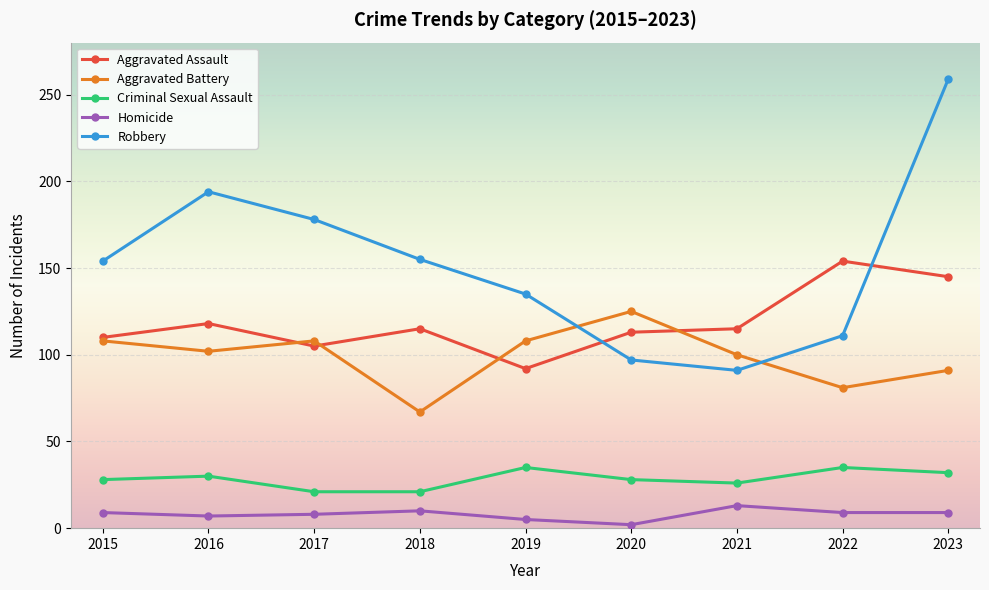

What is the difference between the Homicide values at 2021 and 2016?

6